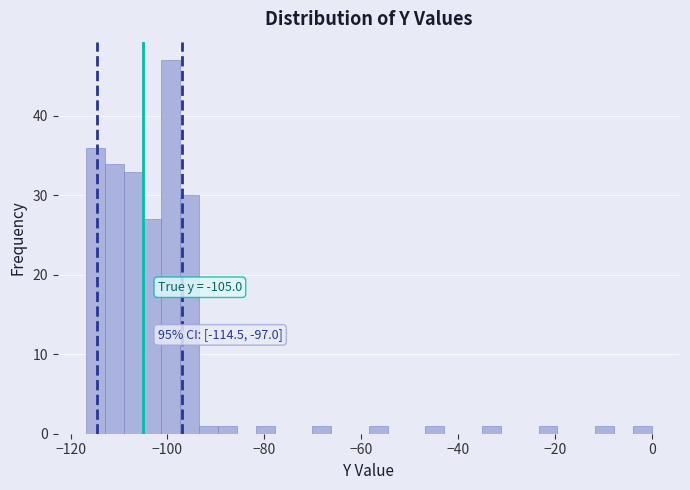

Read against the x-axis, roughly where is the centre of the tallest bar?

-100